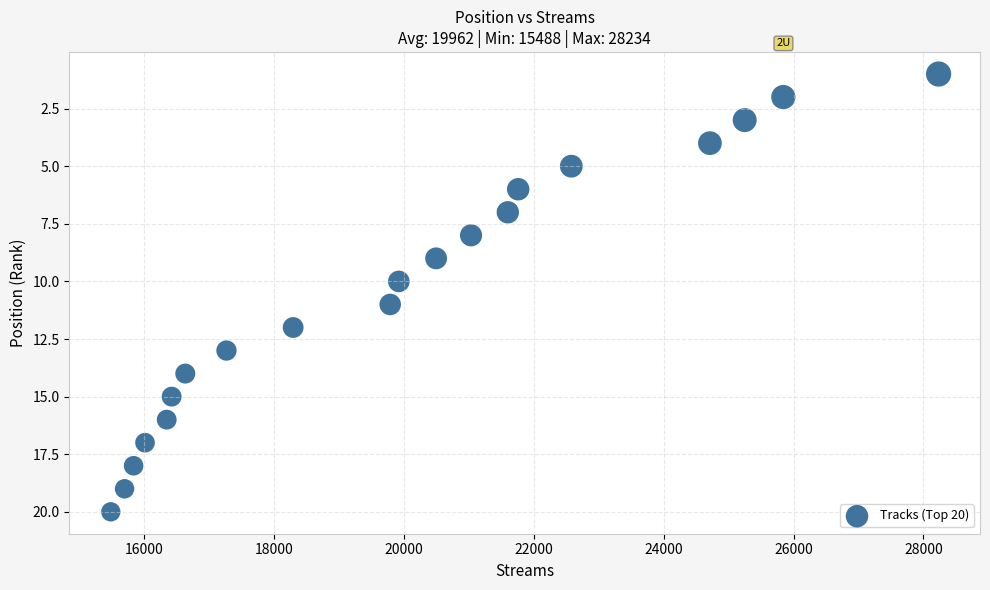

What is the range of X values (max minus min)?

12746